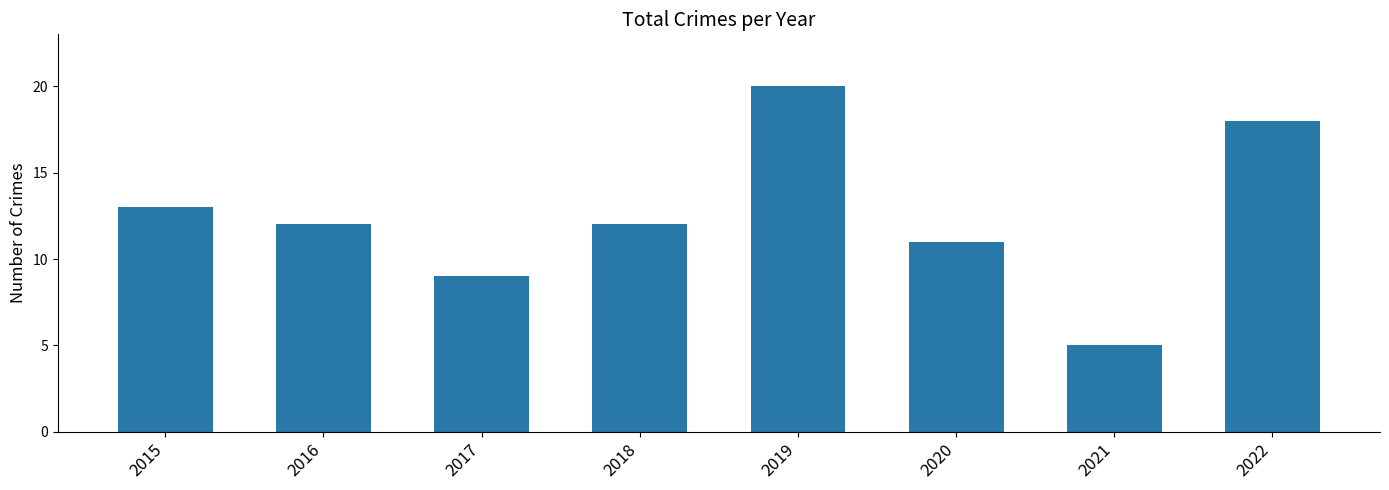

What is the difference between the second highest and second lowest values?

9